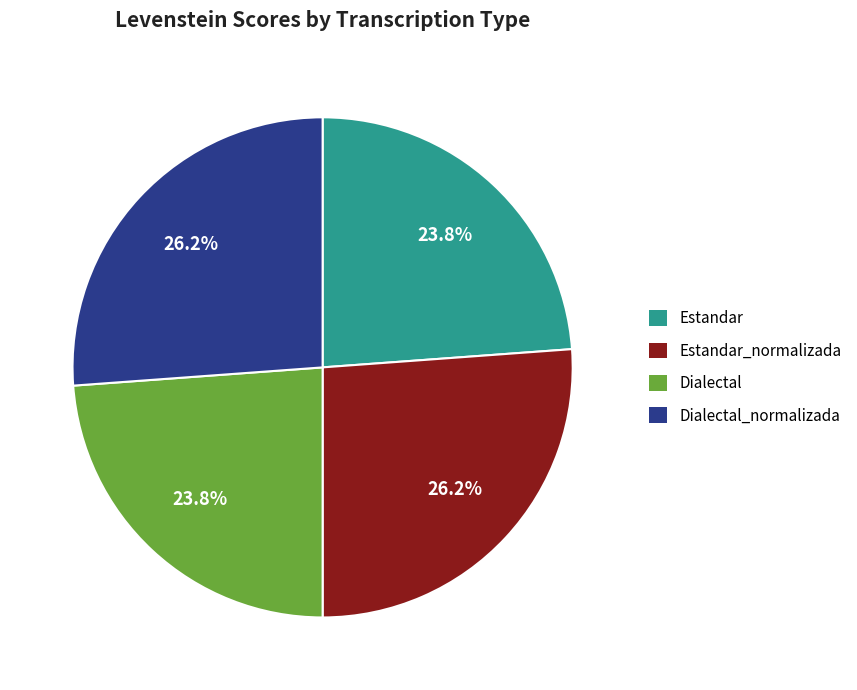

What percentage do Estandar_normalizada and Dialectal together represent?

50.0%